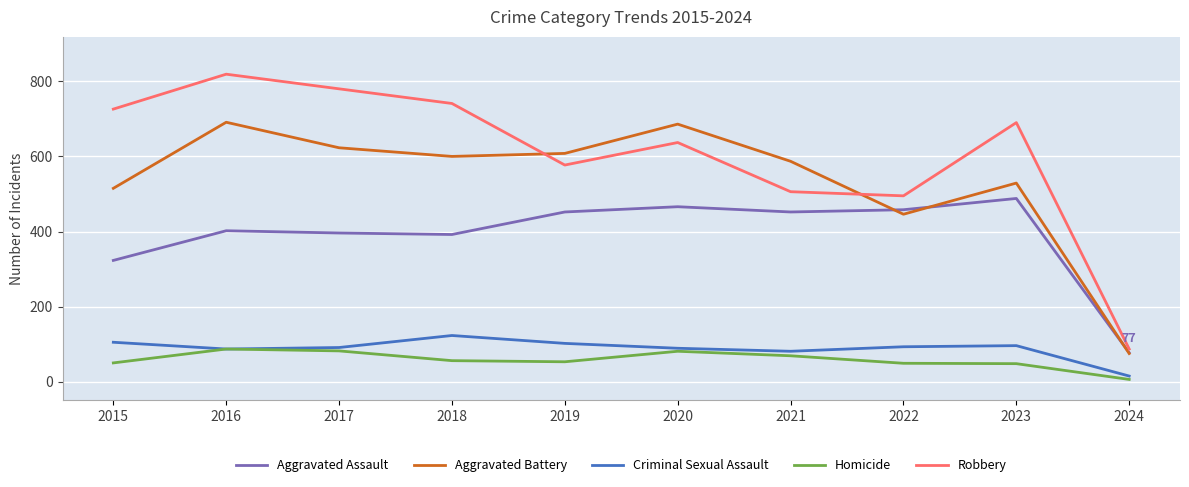

What is the sum of all Robbery values?

6058